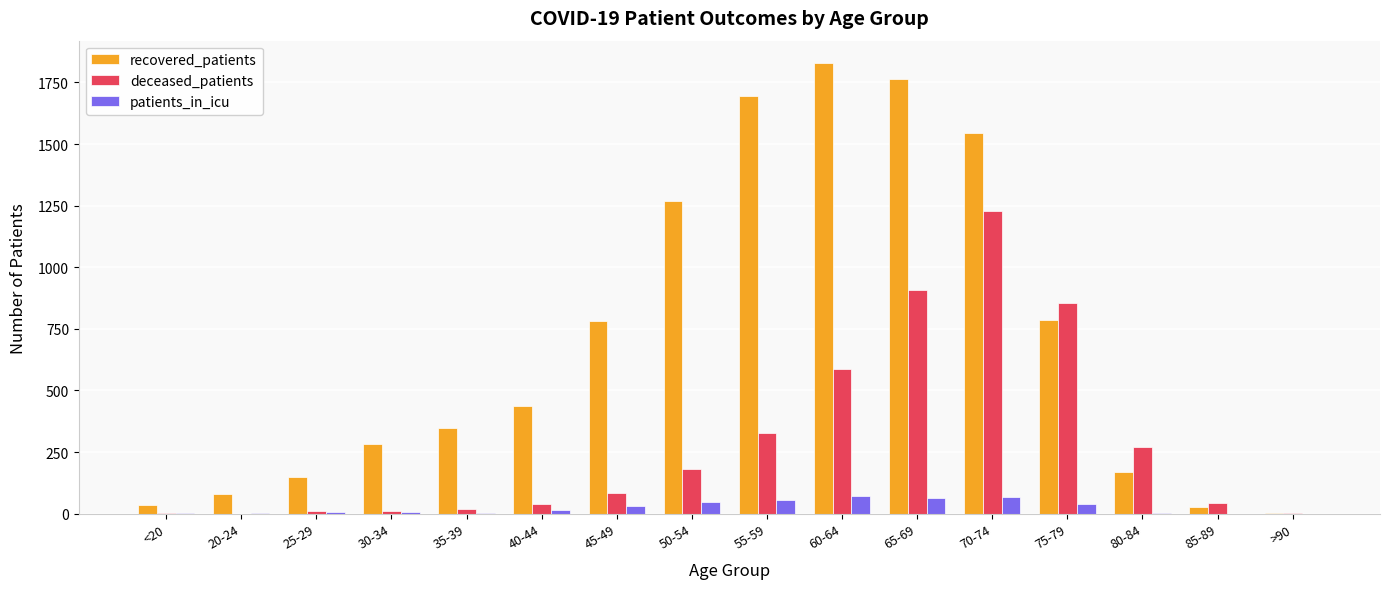

At which label is deceased_patients closest to 613?

60-64